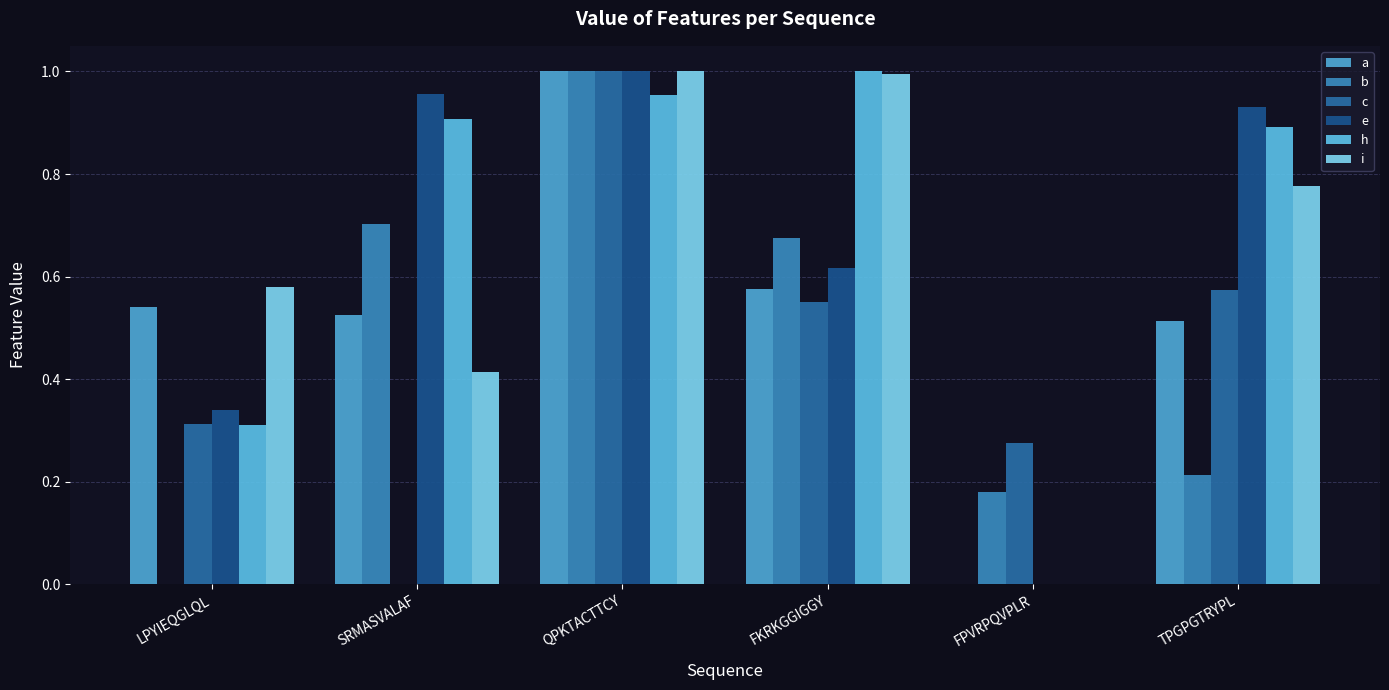

What is the sum of all h values?

4.1